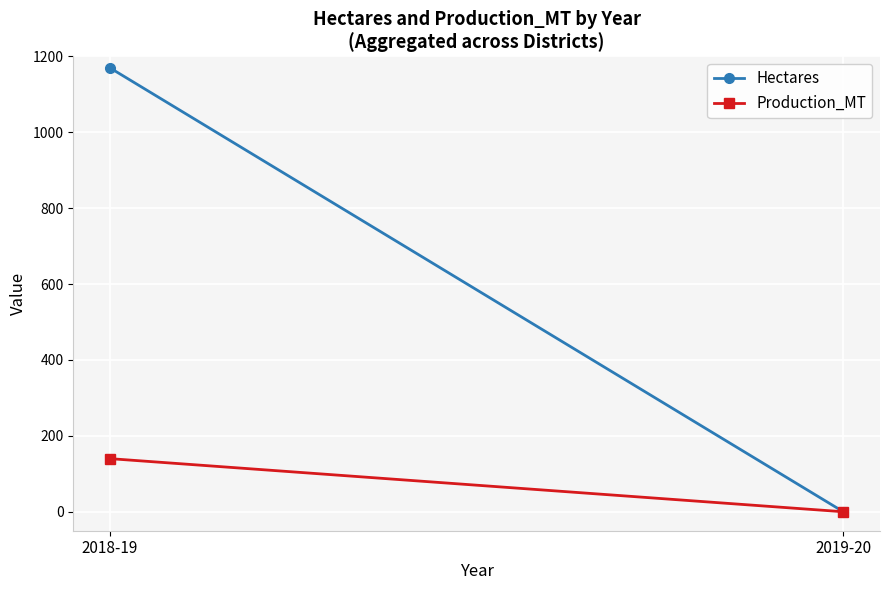

List the labels in order of Hectares value, smallest first.

2019-20, 2018-19